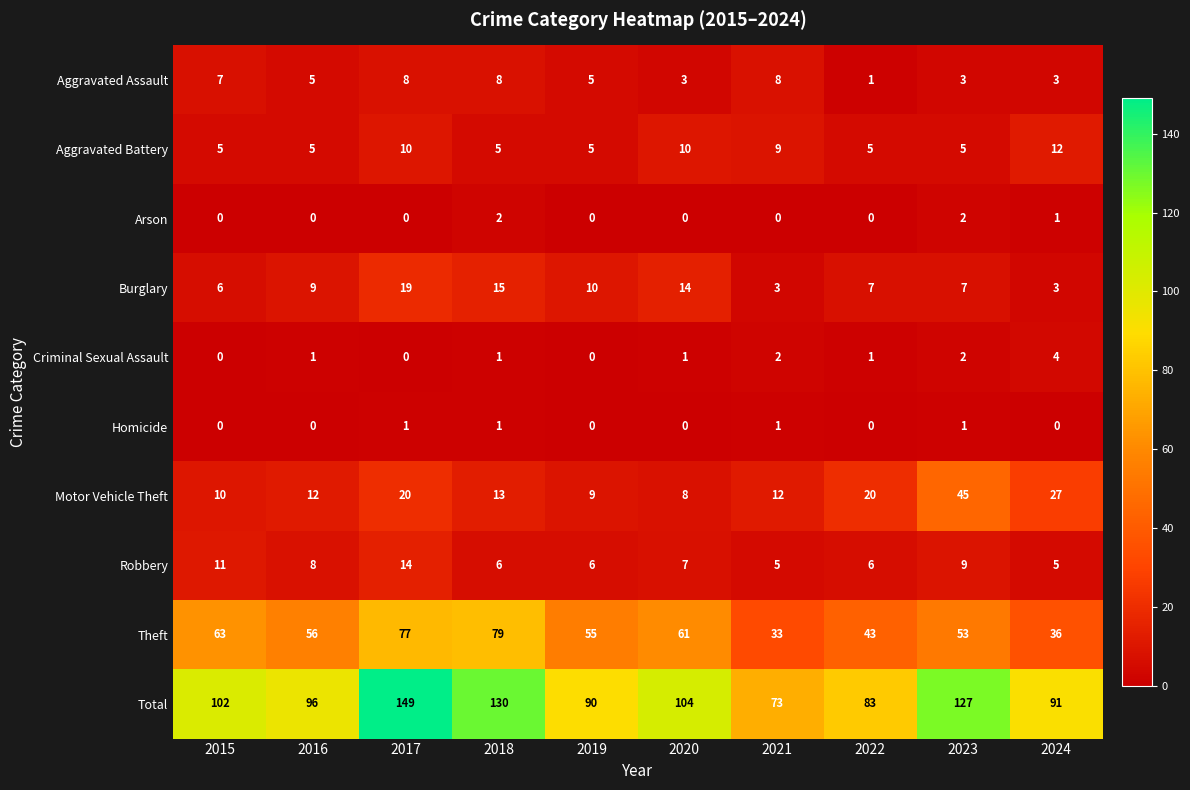

At how many categories does at least one series exceed 120?

3